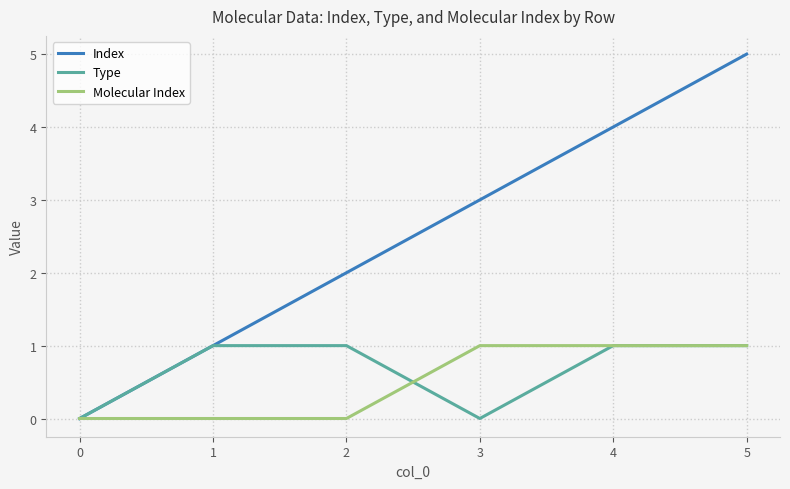

Is the value of Index at 2 greater than the value of Molecular Index at 1?

Yes